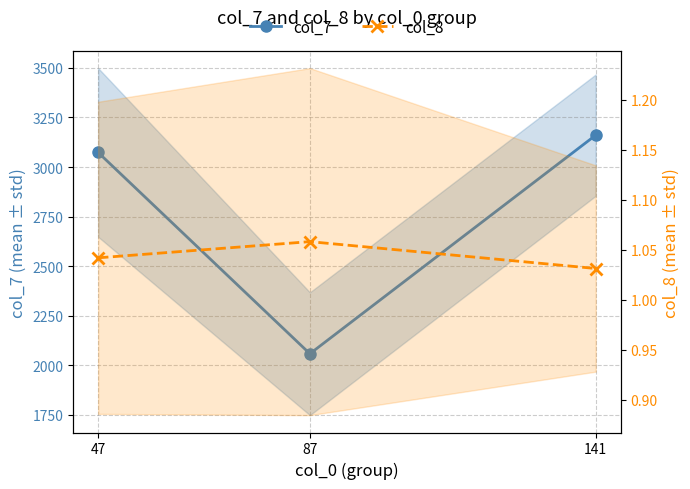

Reading left to right, extract all data points from this chart.

col_7: 47=3073.3	87=2058.0	141=3160.7
col_8: 47=1.0	87=1.1	141=1.0